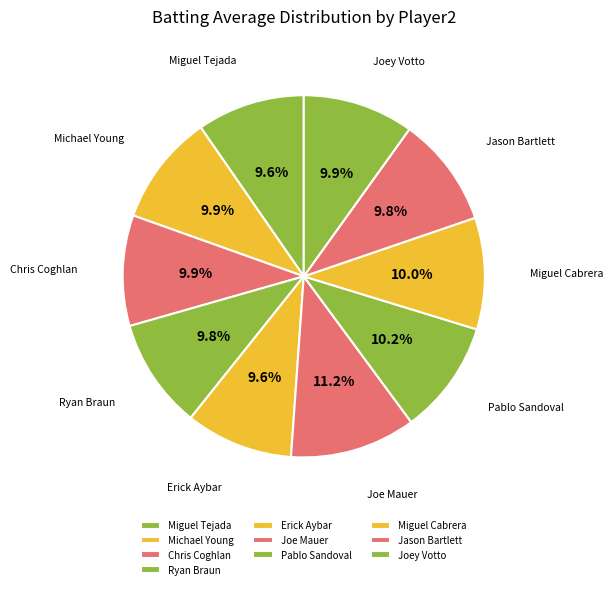

What portion of the pie excludes Joey Votto?

90.1%